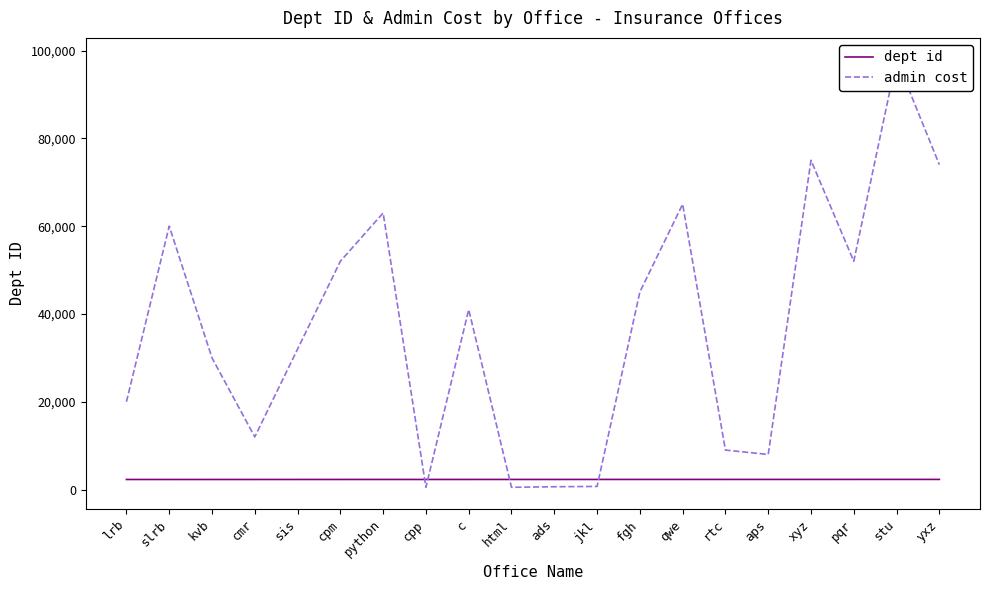

At which category is the sum across all series the highest?

stu